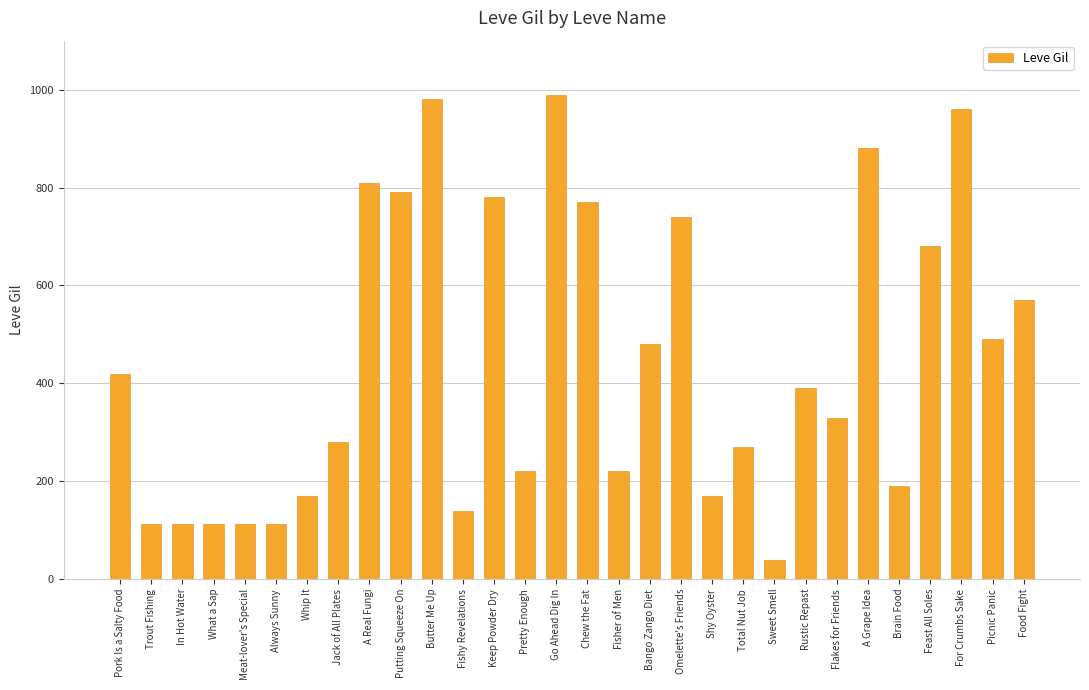

The value at Always Sunny is 46. True or false?

False